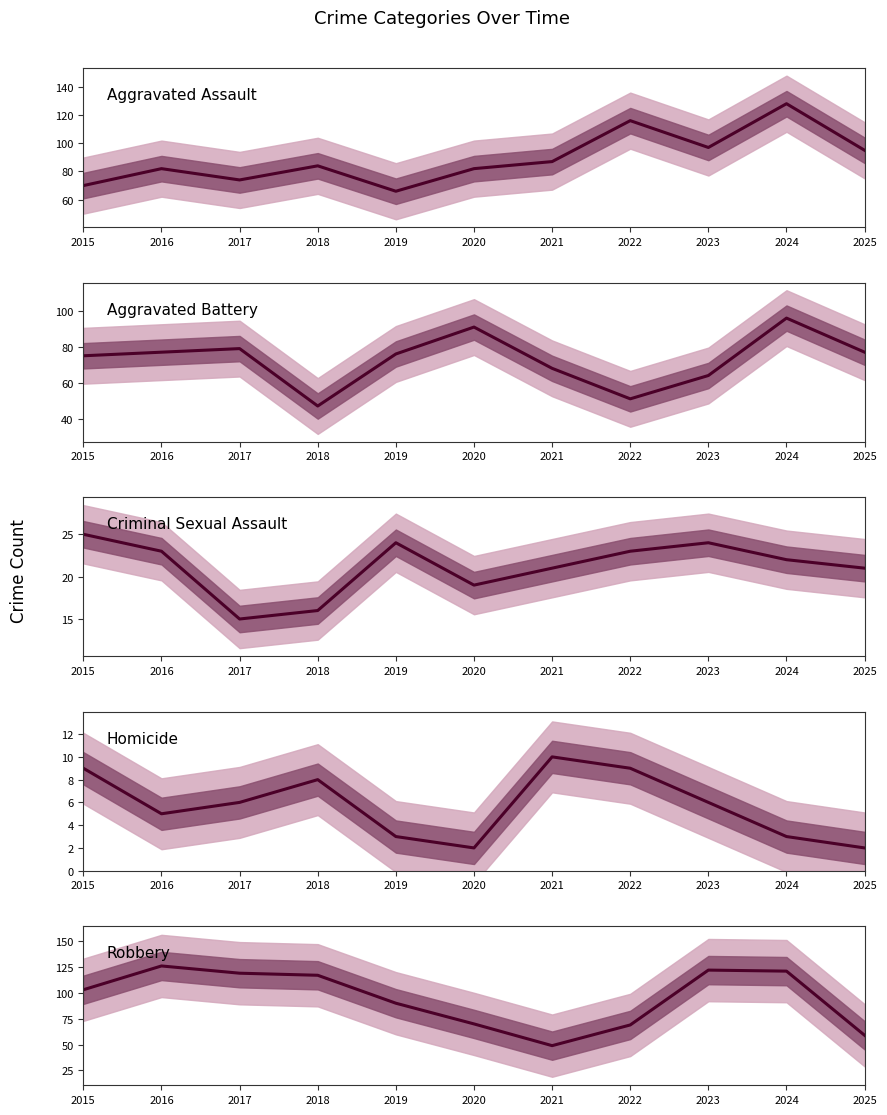

What are all the series names shown in the legend?

Aggravated Assault, Aggravated Battery, Criminal Sexual Assault, Homicide, Robbery